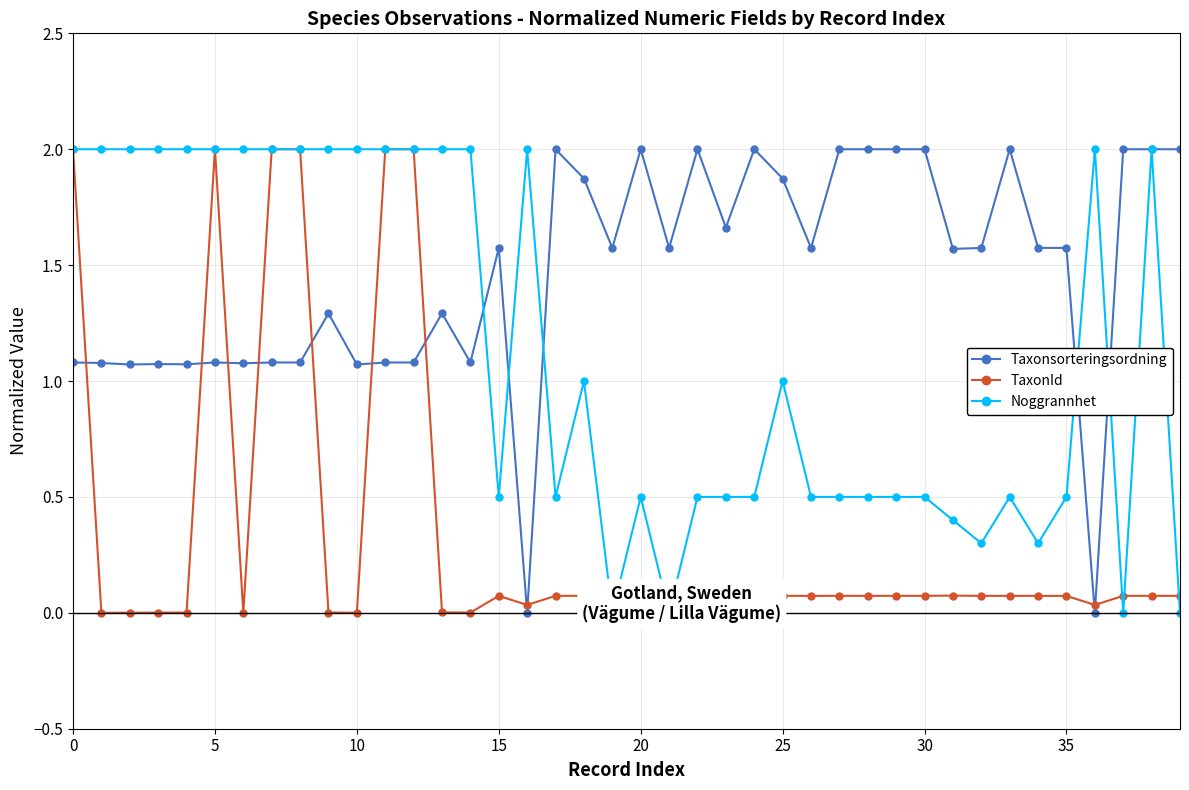

True or false: Taxonsorteringsordning has a value of 1.1 at 25.

False